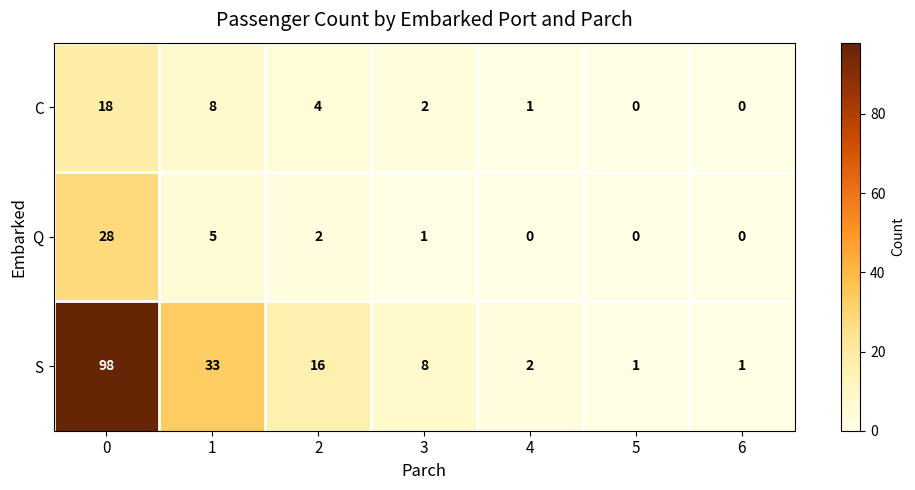

What is the difference between the highest and lowest values at 6?

1